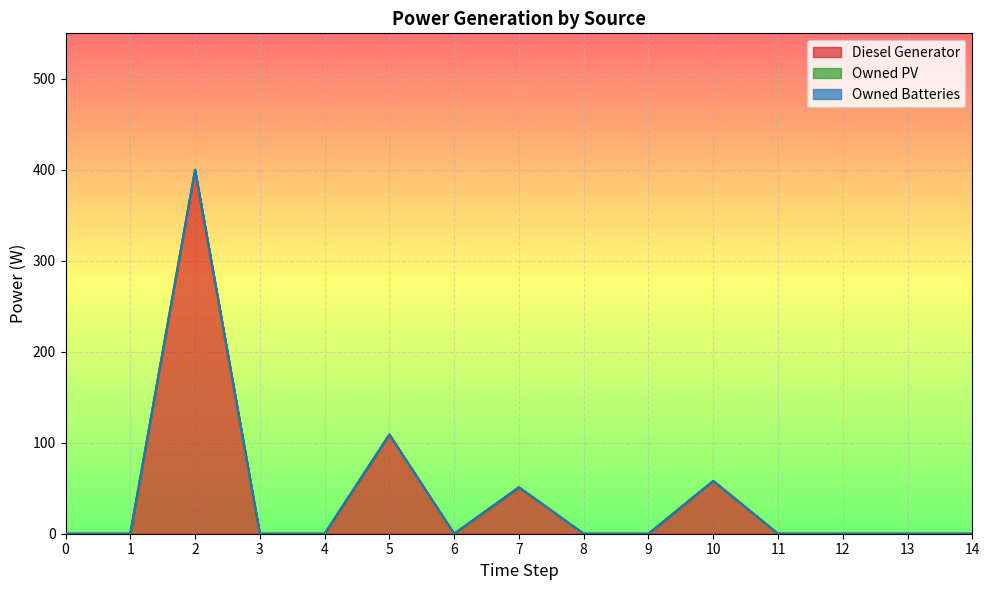

Count the number of categories in the chart.

15